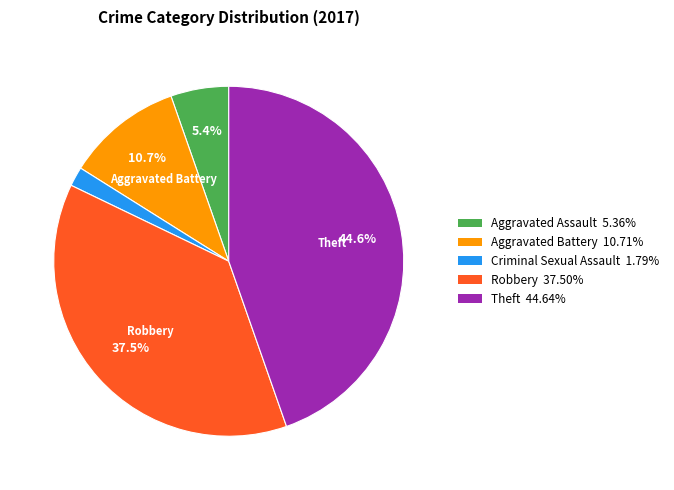

How many segments does this pie chart have?

5